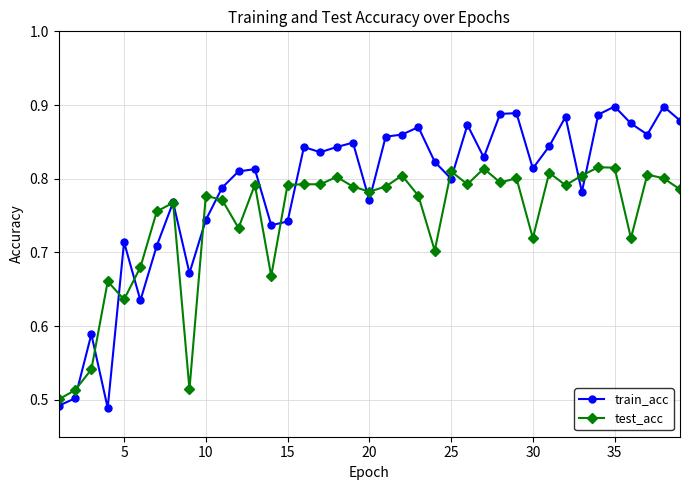

How many times do train_acc and test_acc cross each other?

15